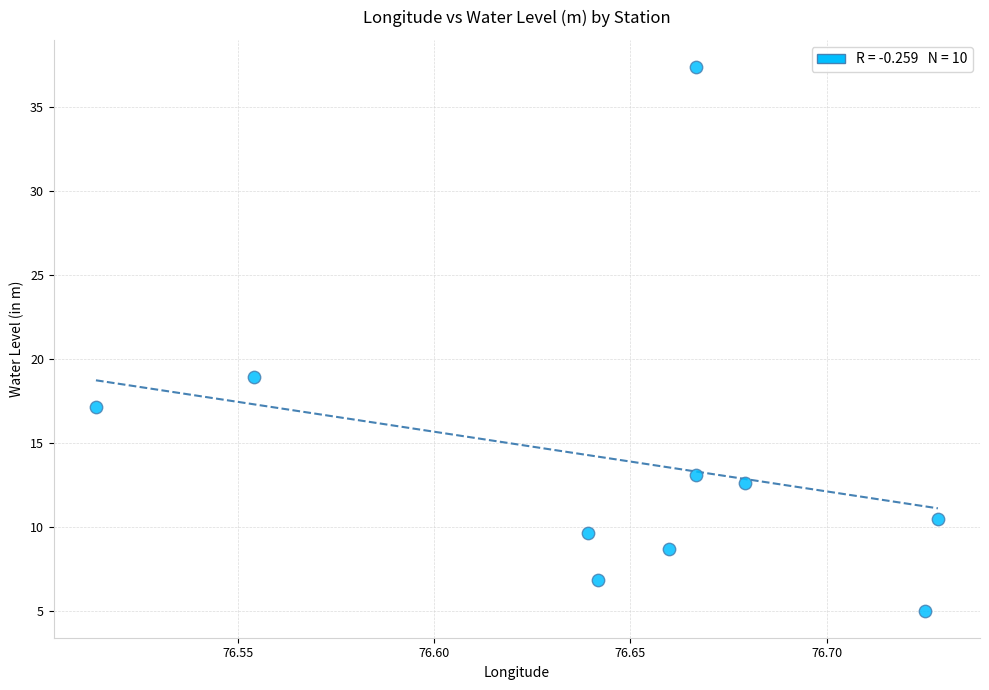

What is the range of Y values (max minus min)?

32.4